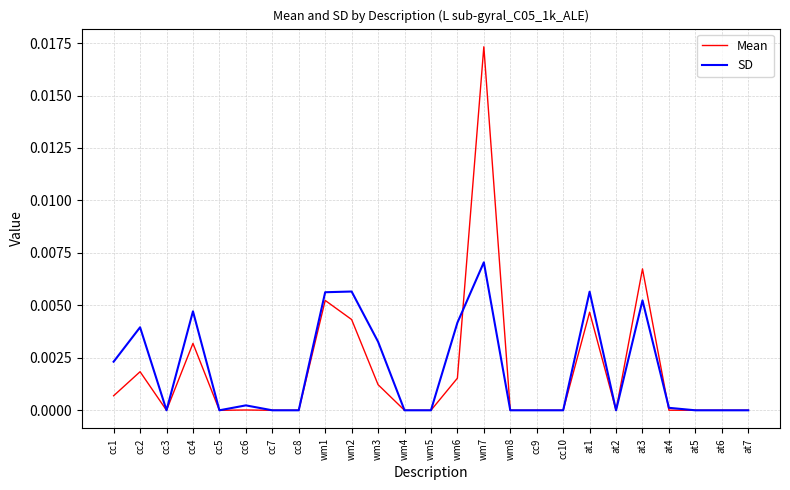

Where is the first local maximum for SD?

cc2